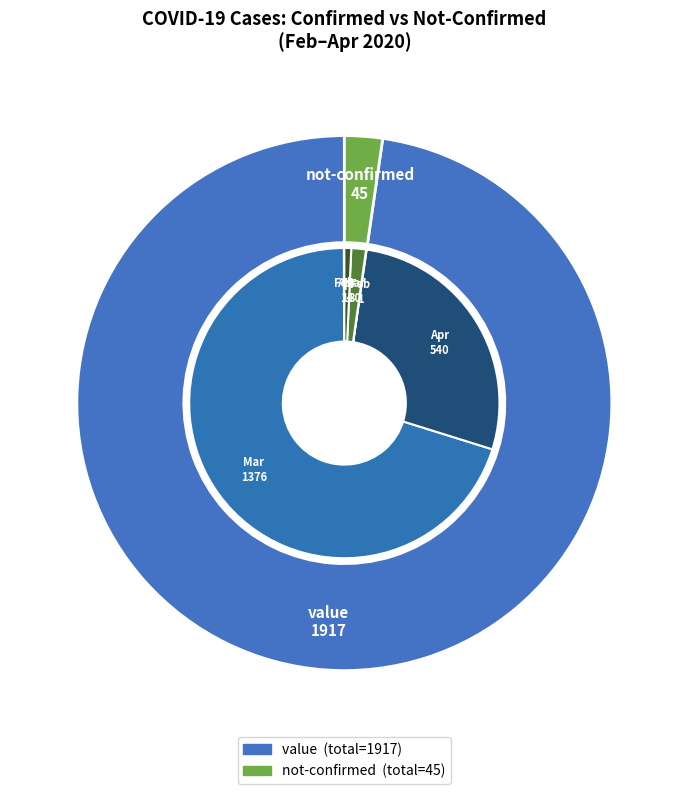

Which slice is the smallest?

1